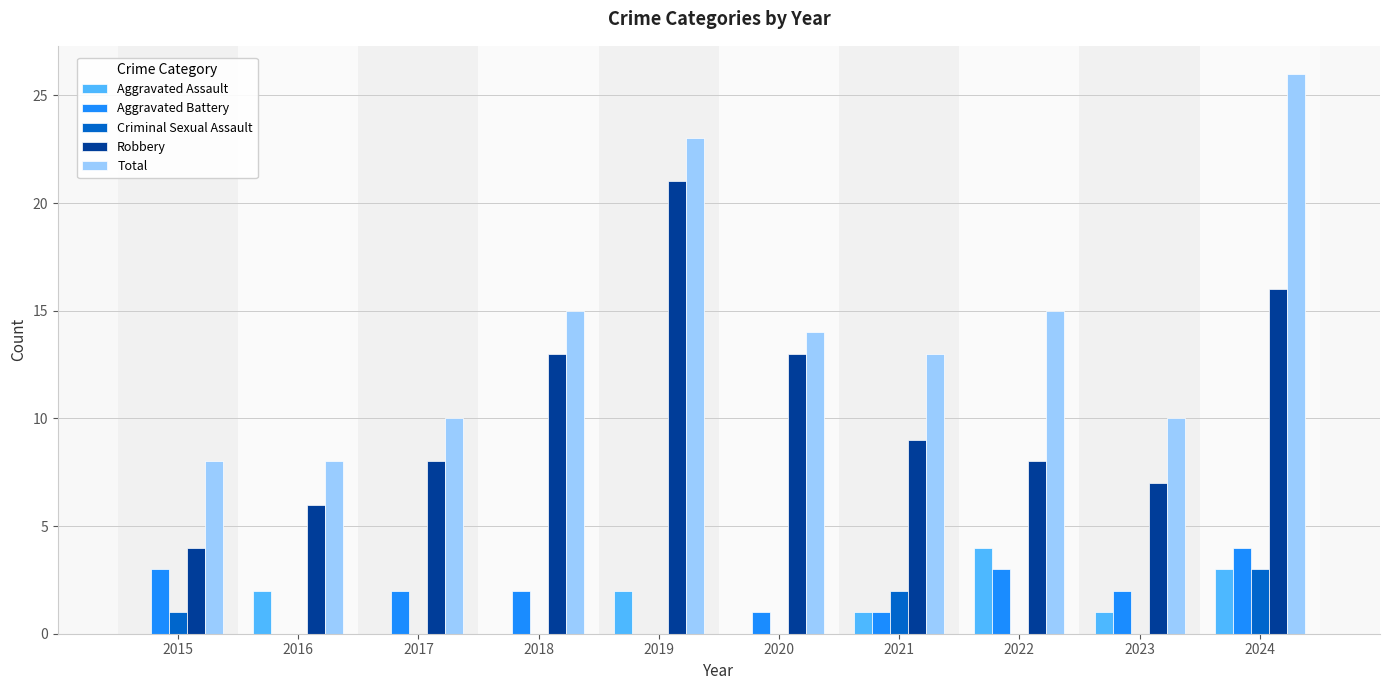

How many categories are shown in the chart?

10